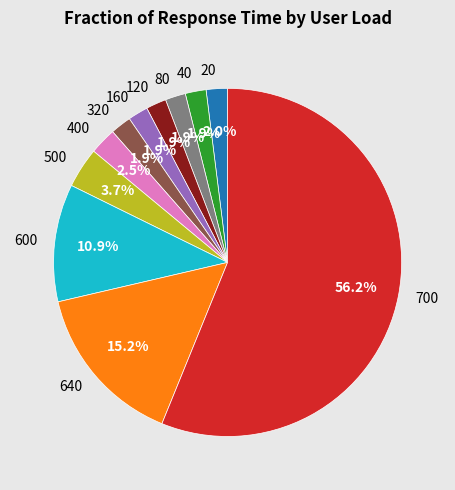

To the nearest percent, what is the average slice percentage?

9%